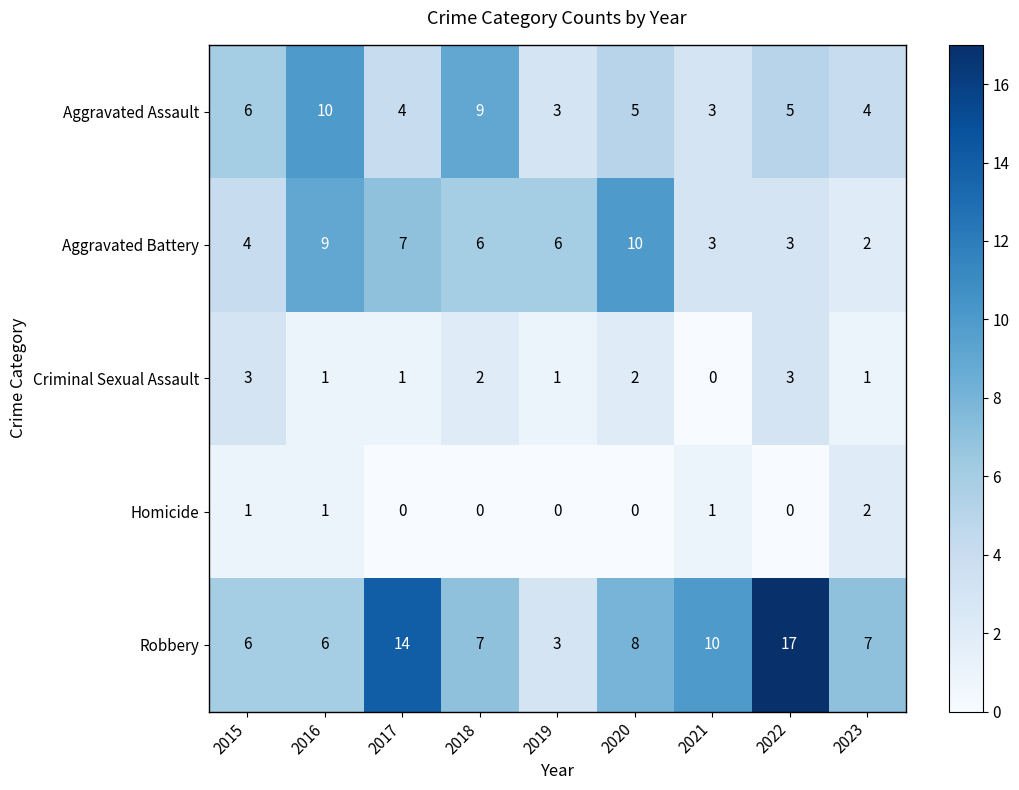

What is the sum of all Aggravated Battery values?

50